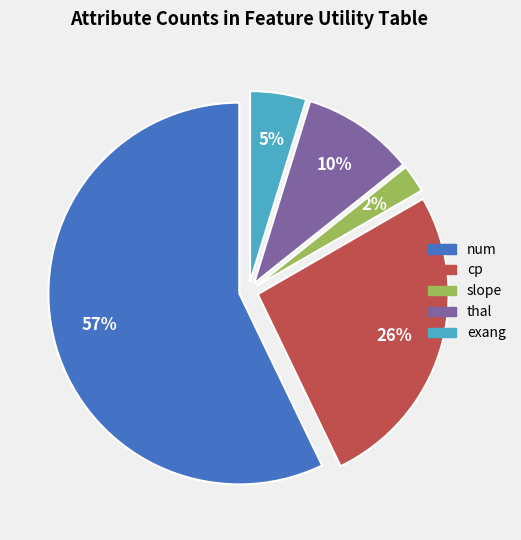

Does any single category account for the majority?

Yes